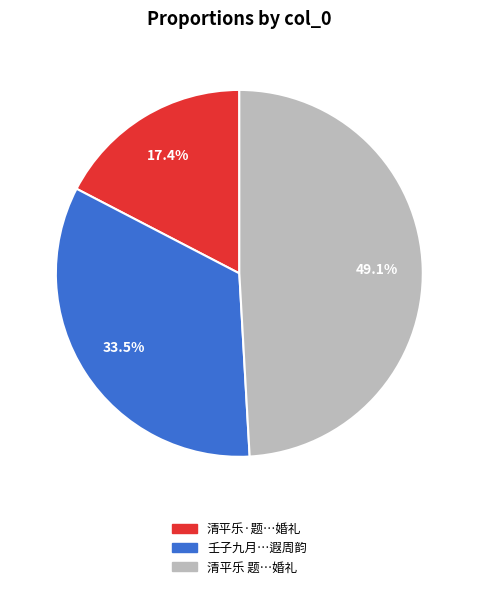

Is there a majority slice in this chart?

No